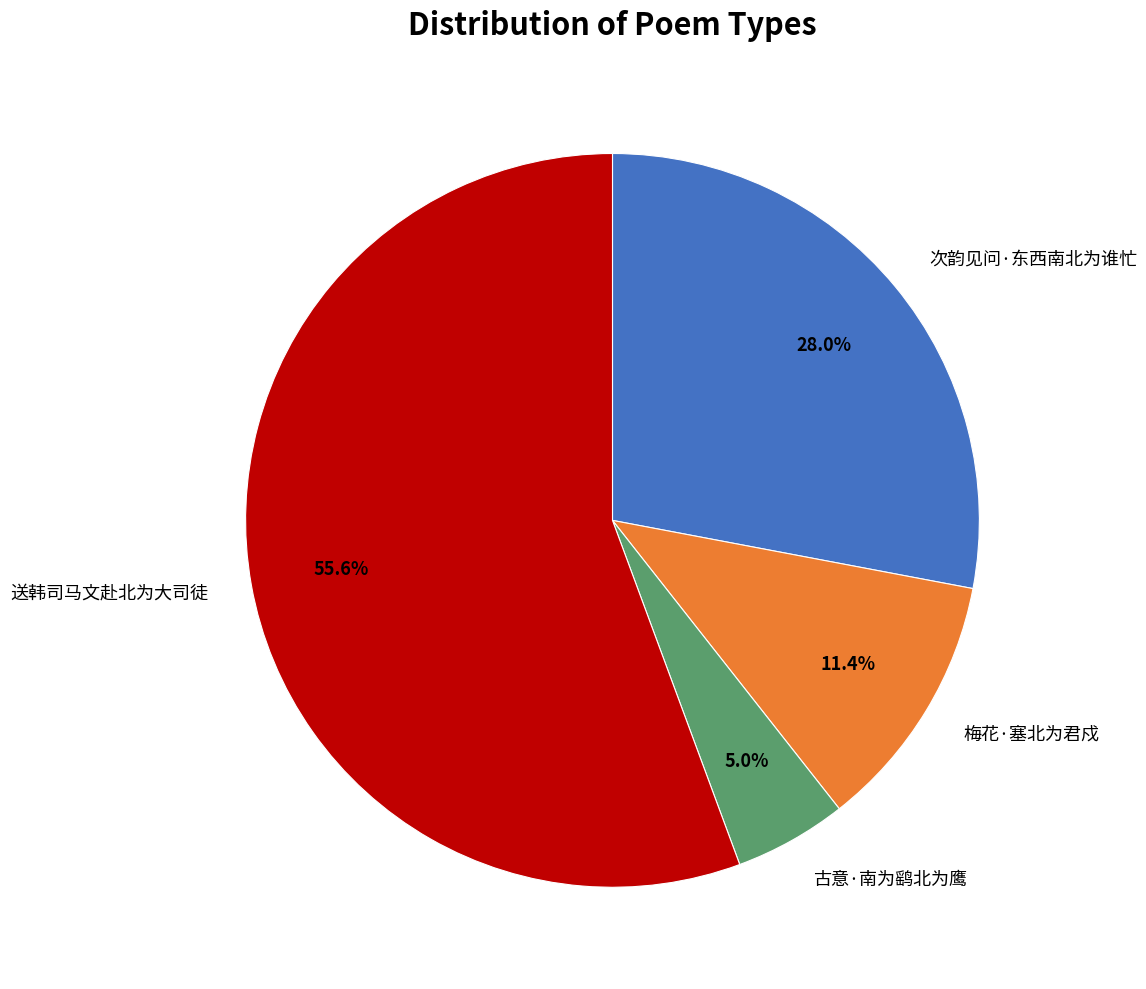

Which slice is the smallest?

古意·南为鹞北为鹰